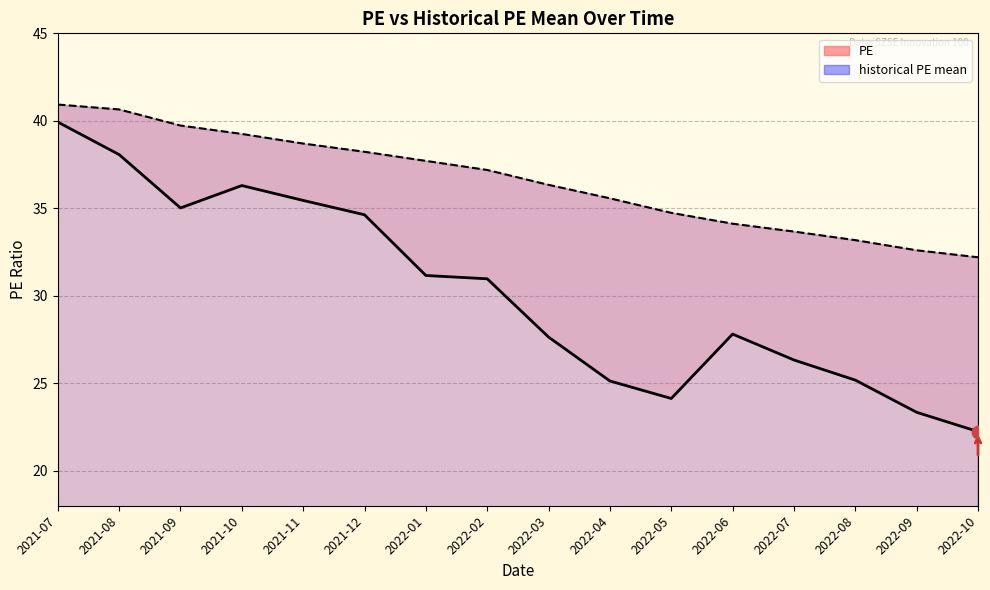

Which series has the widest spread of Y values?

PE